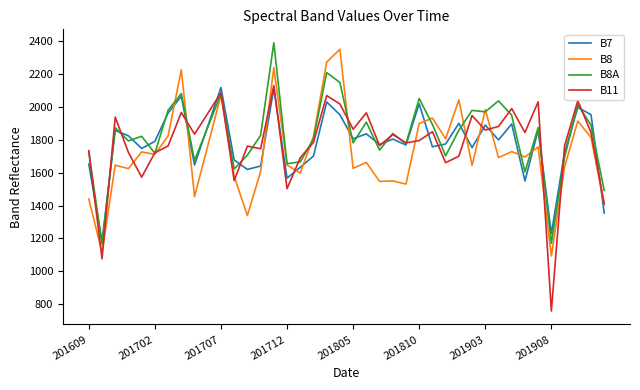

What is the highest value of the B8A series?

2392